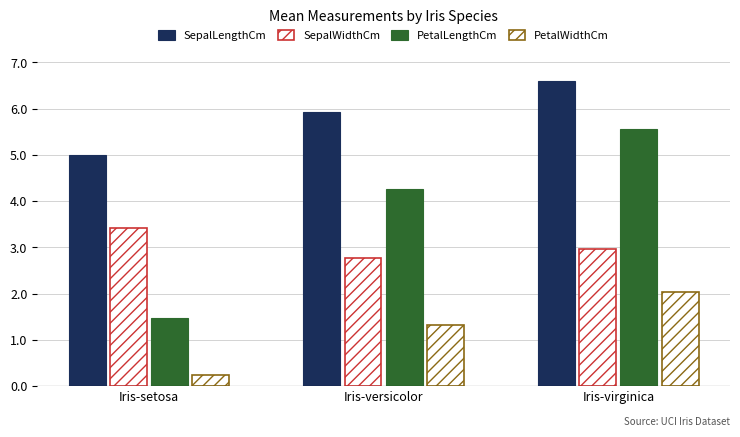

What is the sum of the SepalWidthCm values at Iris-virginica and Iris-versicolor?

5.7